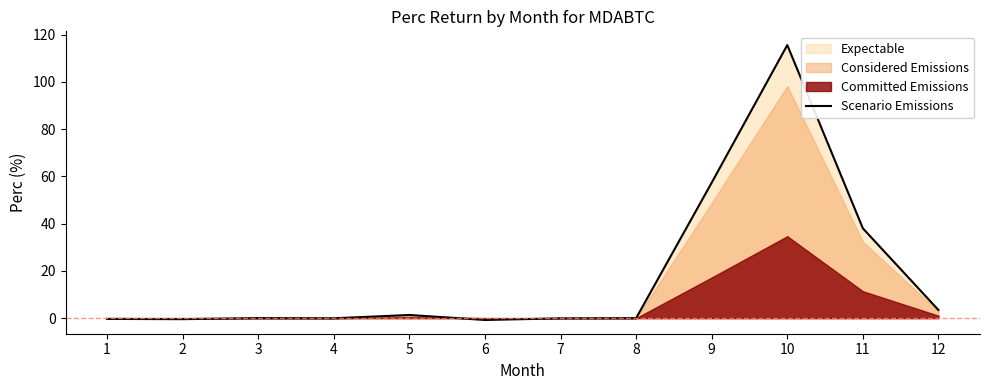

How many points are lower than both their immediate neighbors (excluding endpoints)?

3